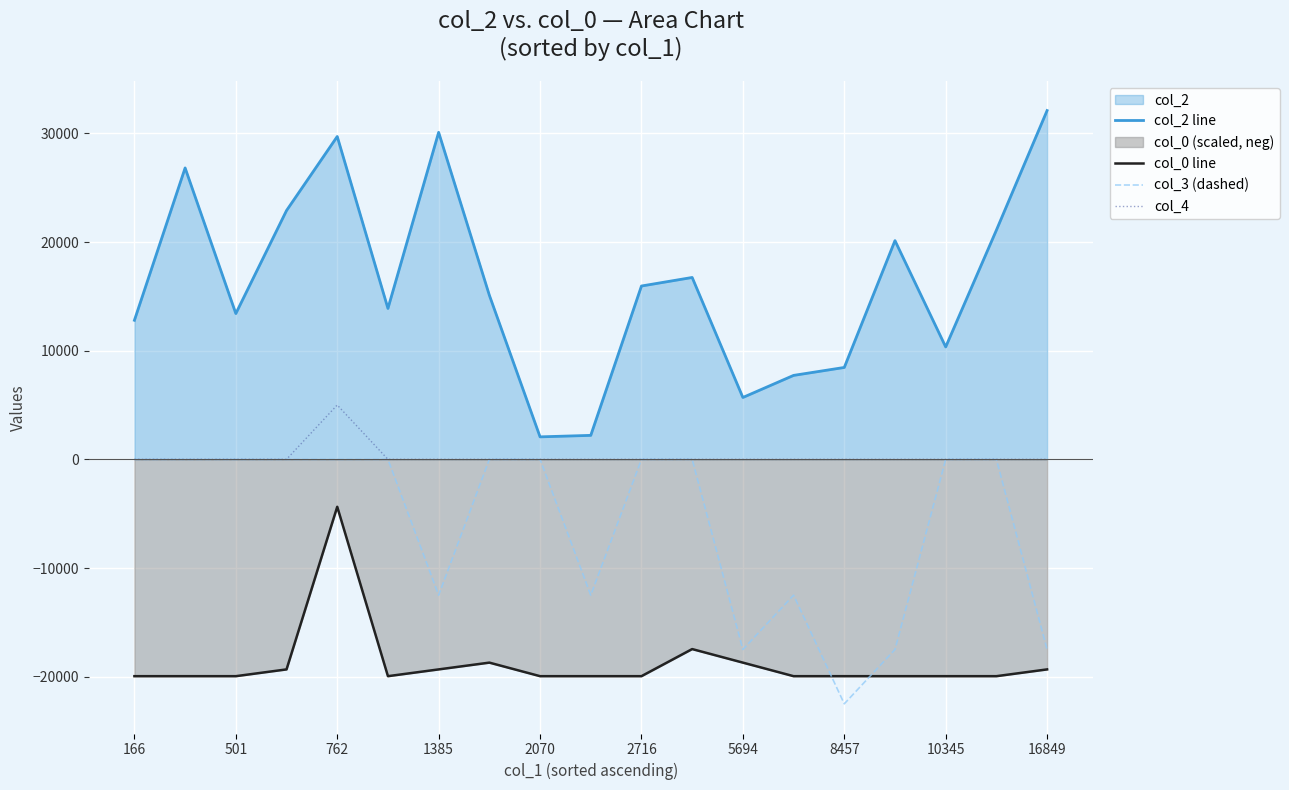

Which series has the largest range (max minus min)?

col_2 line